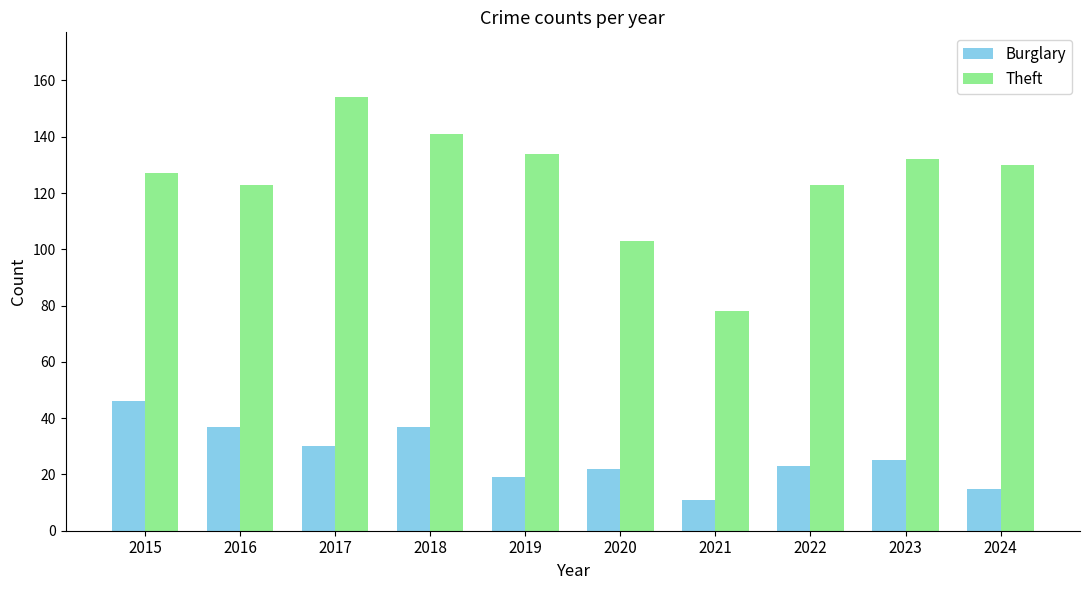

What is the sum of all Burglary values?

265